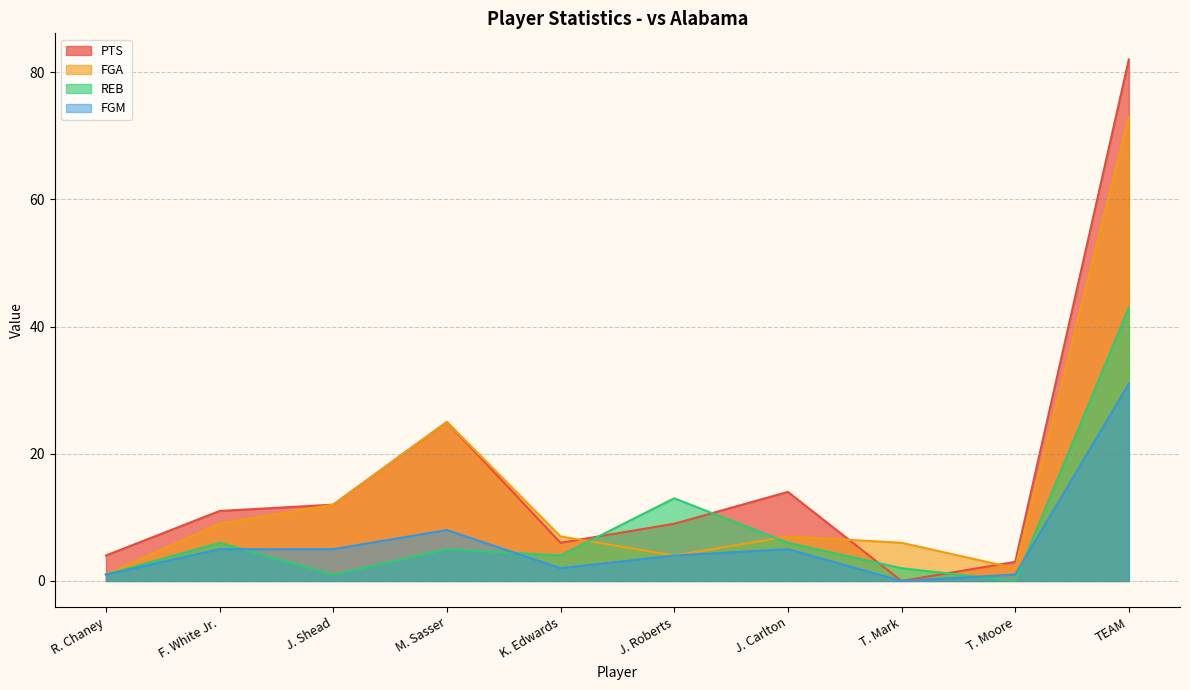

What is the difference between the second highest and minimum values in the FGA series?

24